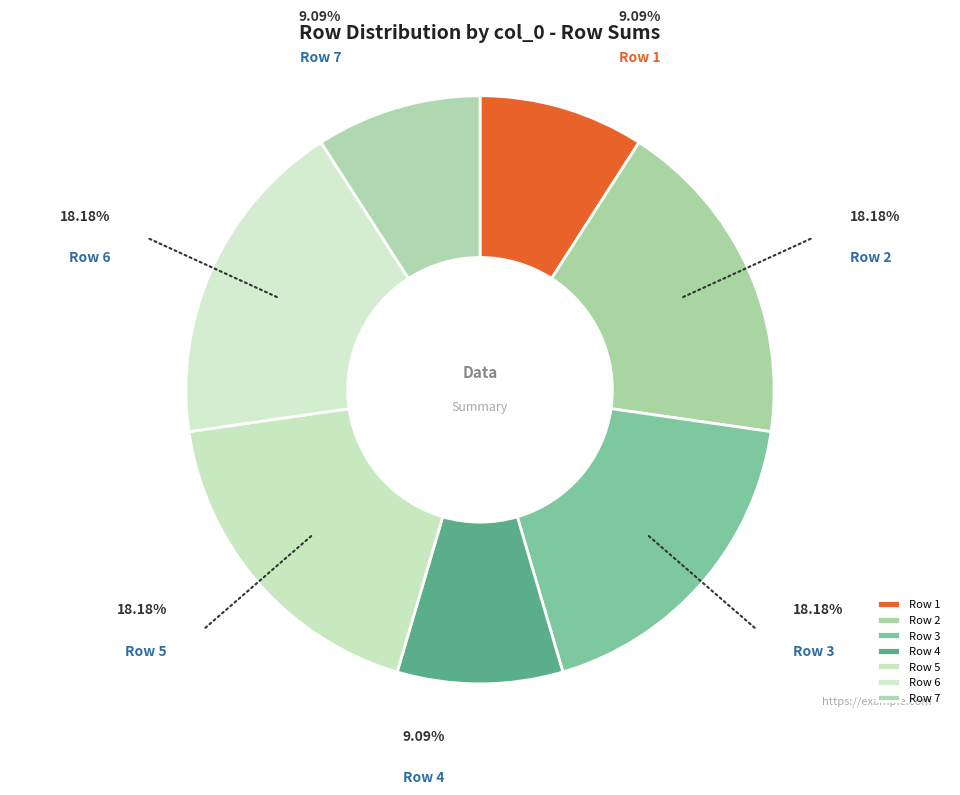

How many segments does this pie chart have?

7